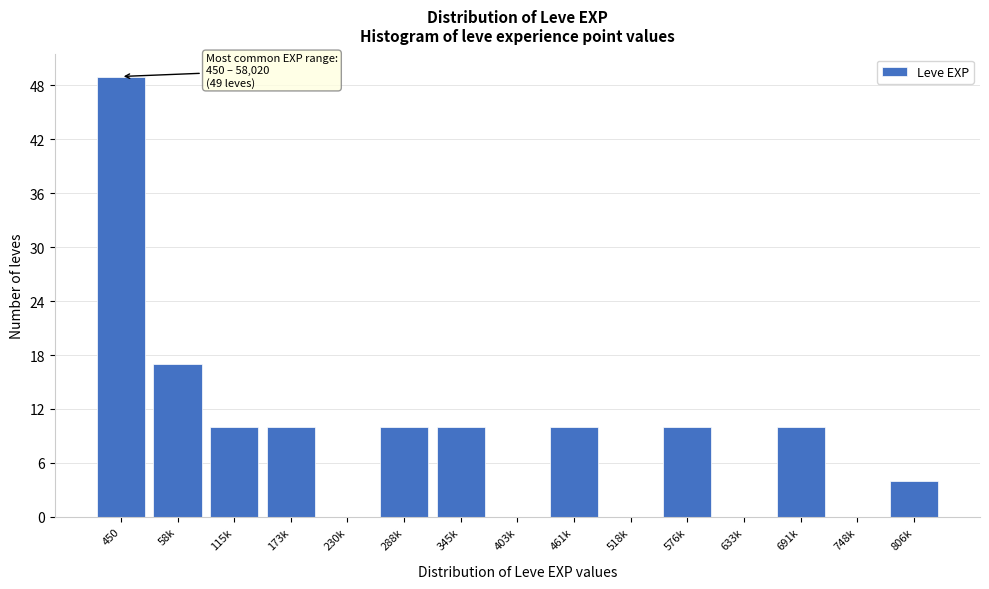

Reading left to right, list all the values displayed in this chart.

450=49	58k=17	115k=10	173k=10	230k=0	288k=10	345k=10	403k=0	461k=10	518k=0	576k=10	633k=0	691k=10	748k=0	806k=4